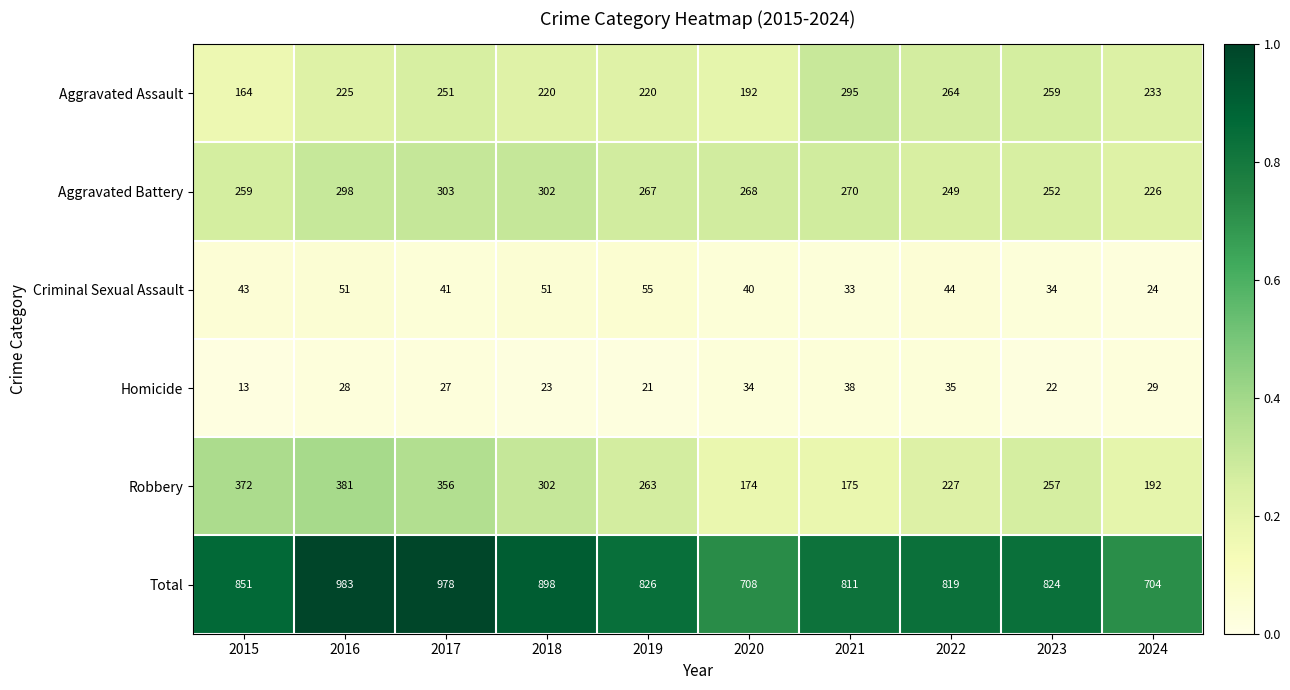

Between 2020 and 2023, which series saw the biggest shift?

Total